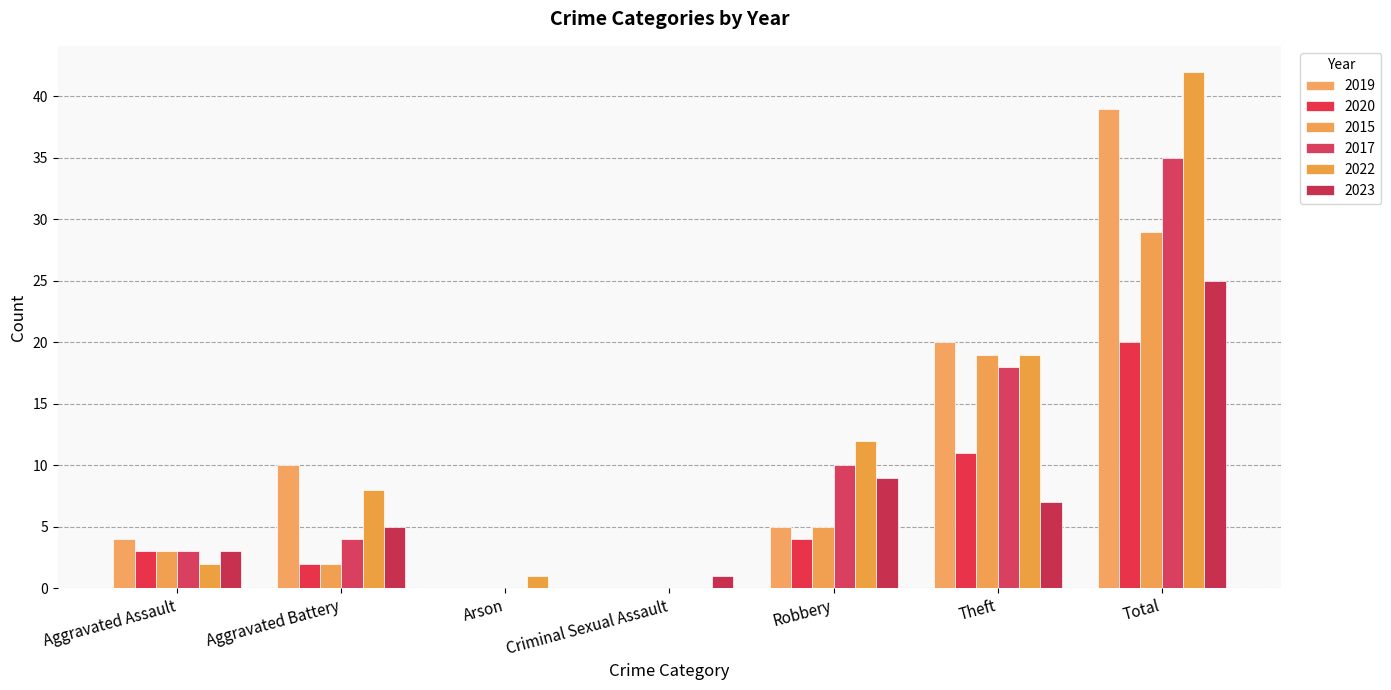

The 2022 series shows 0 at Criminal Sexual Assault. True or false?

True